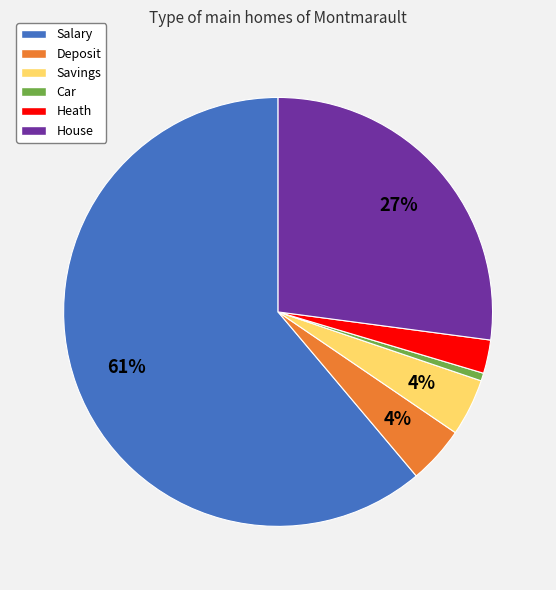

Combined, do Salary and Heath account for over 50%?

Yes